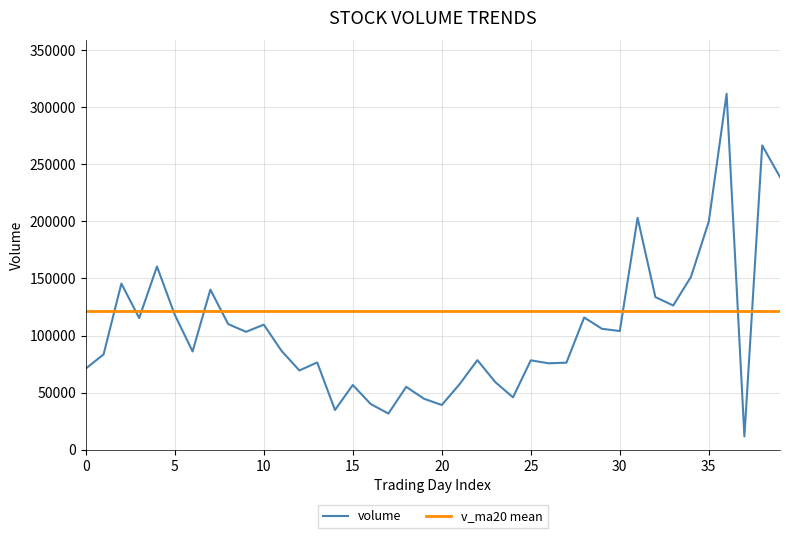

What is the spread (max minus min) of values at 20?

84840.4